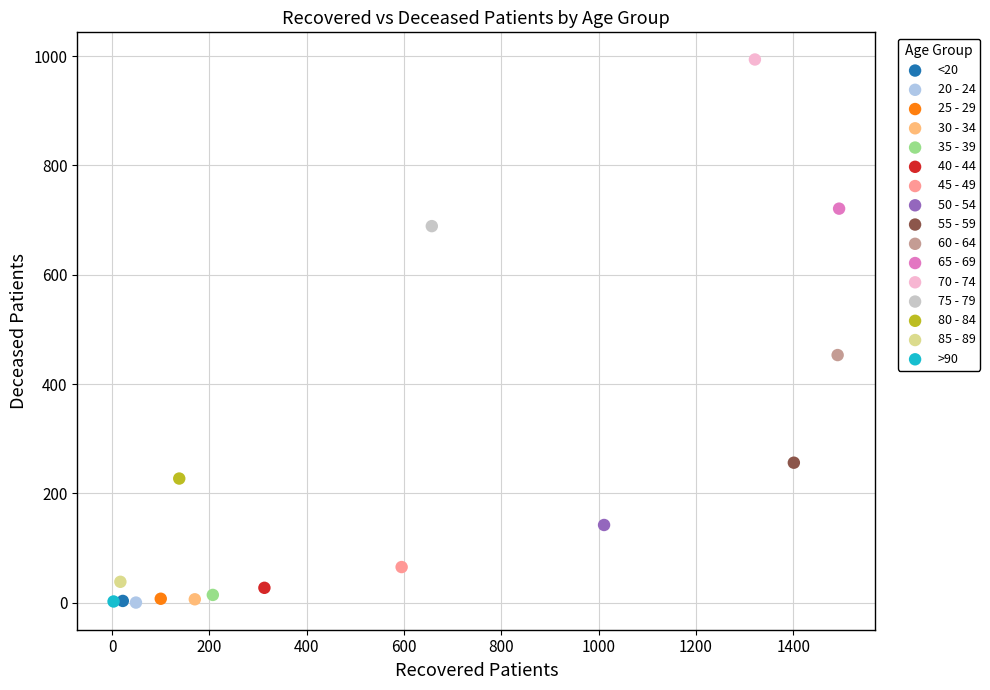

What are all the series names shown in the legend?

<20, 20 - 24, 25 - 29, 30 - 34, 35 - 39, 40 - 44, 45 - 49, 50 - 54, 55 - 59, 60 - 64, 65 - 69, 70 - 74, 75 - 79, 80 - 84, 85 - 89, >90